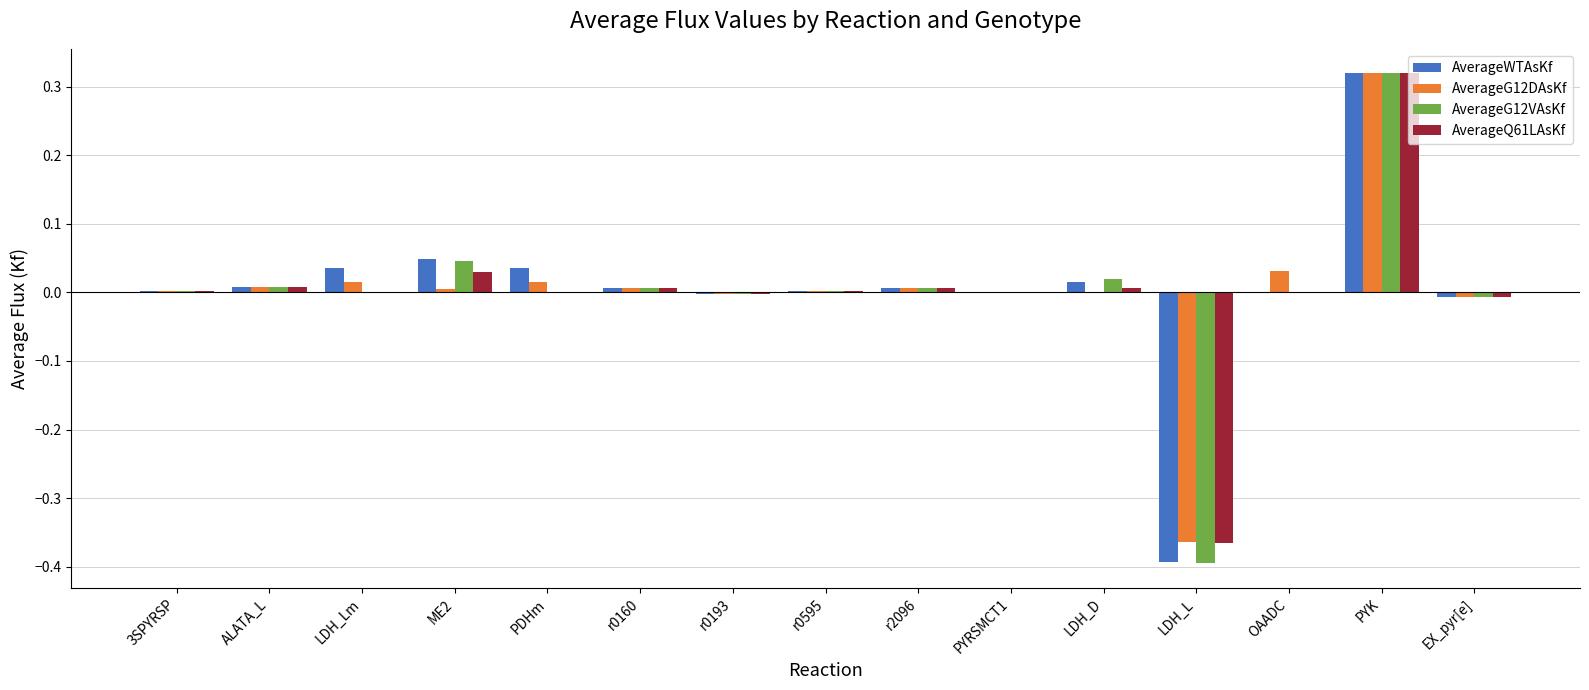

At which category is the sum across all series the highest?

PYK